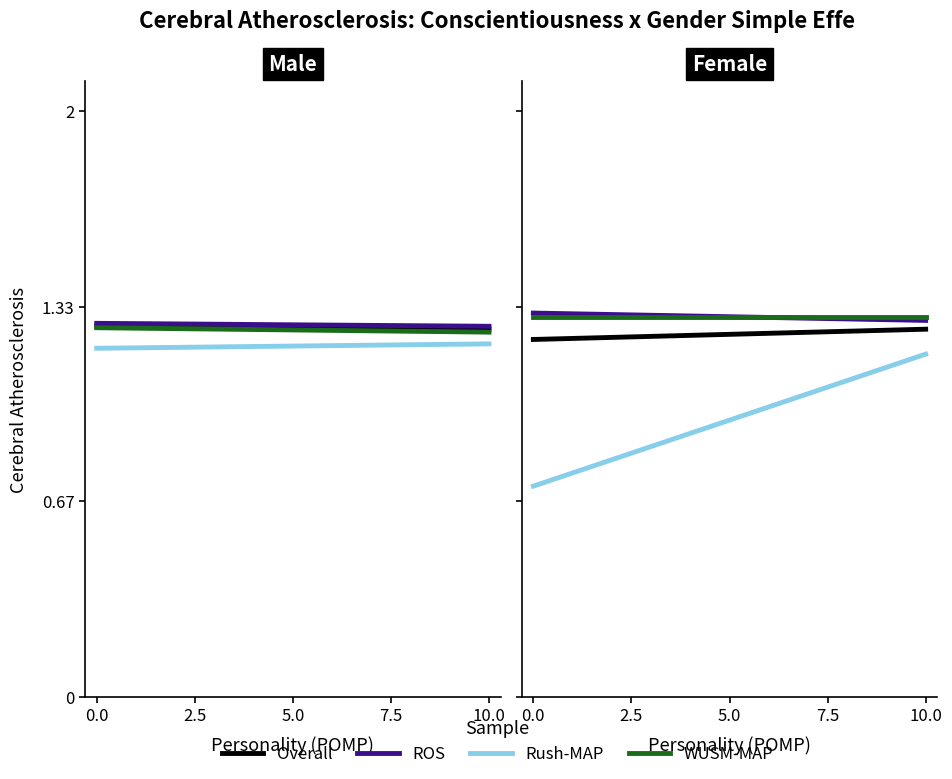

What position from the left is 10.0?

2